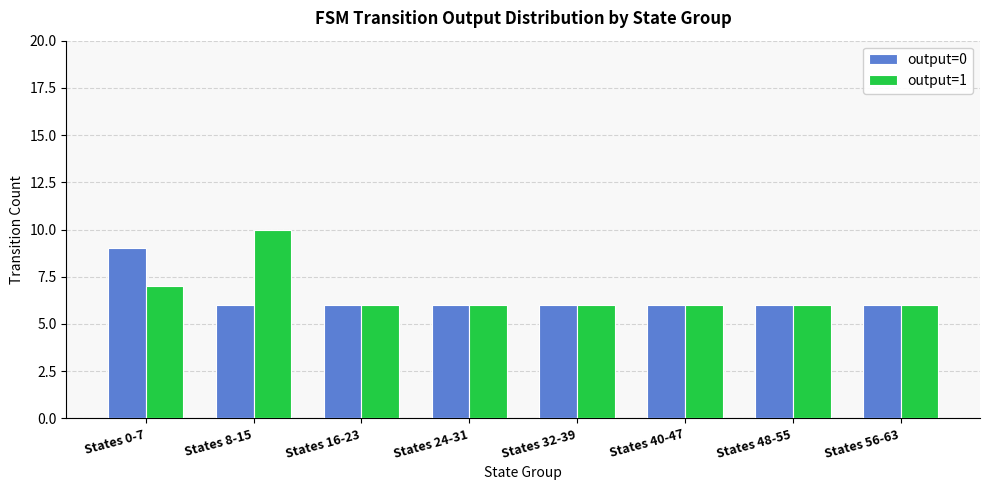

How many bars are there in total?

16